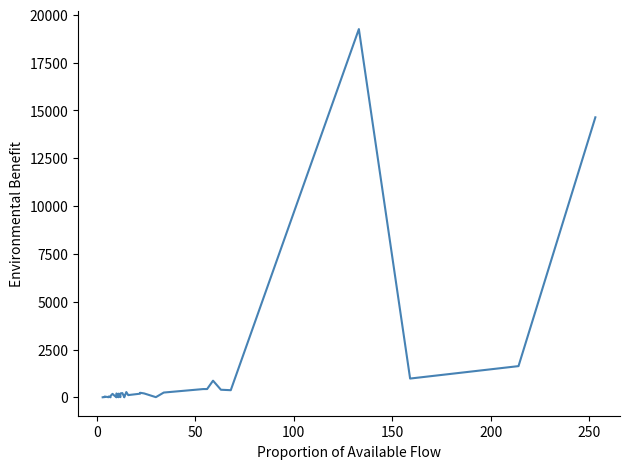

At which label does the data first exceed 118?

8